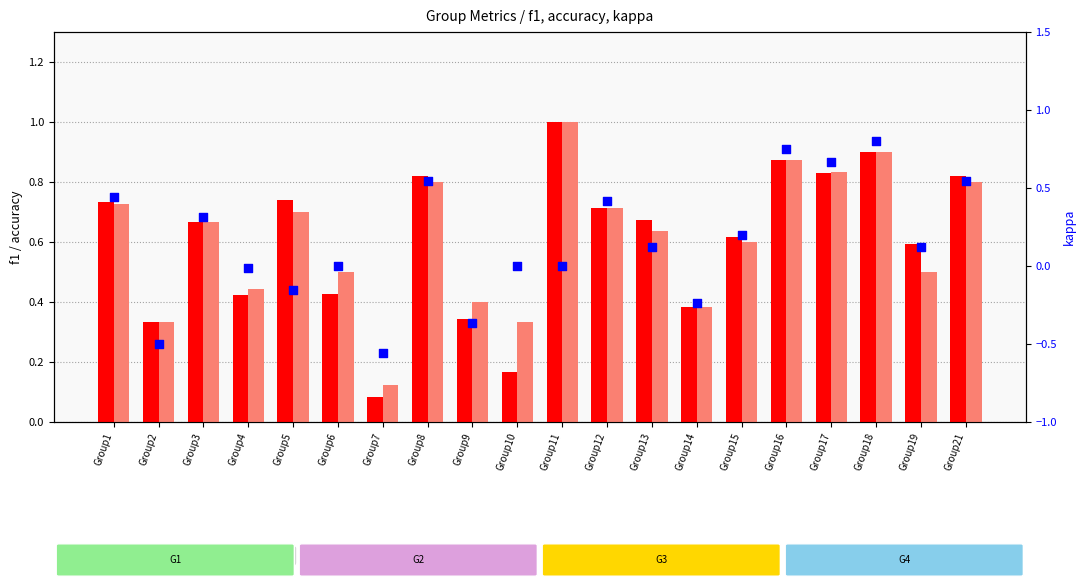

At how many categories does at least one series exceed 0?

20